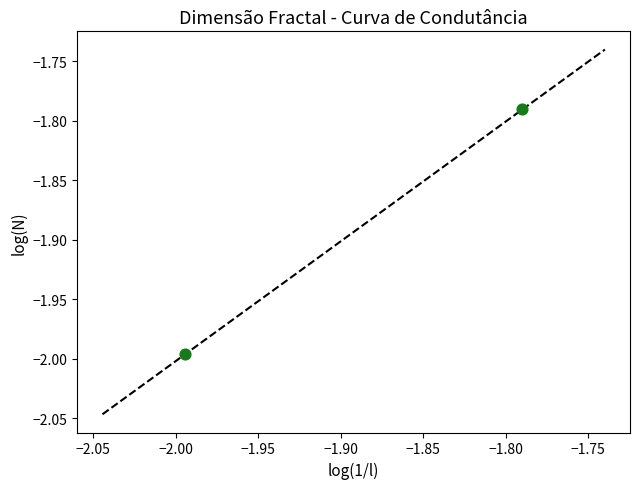

What is the average X value?

-1.9